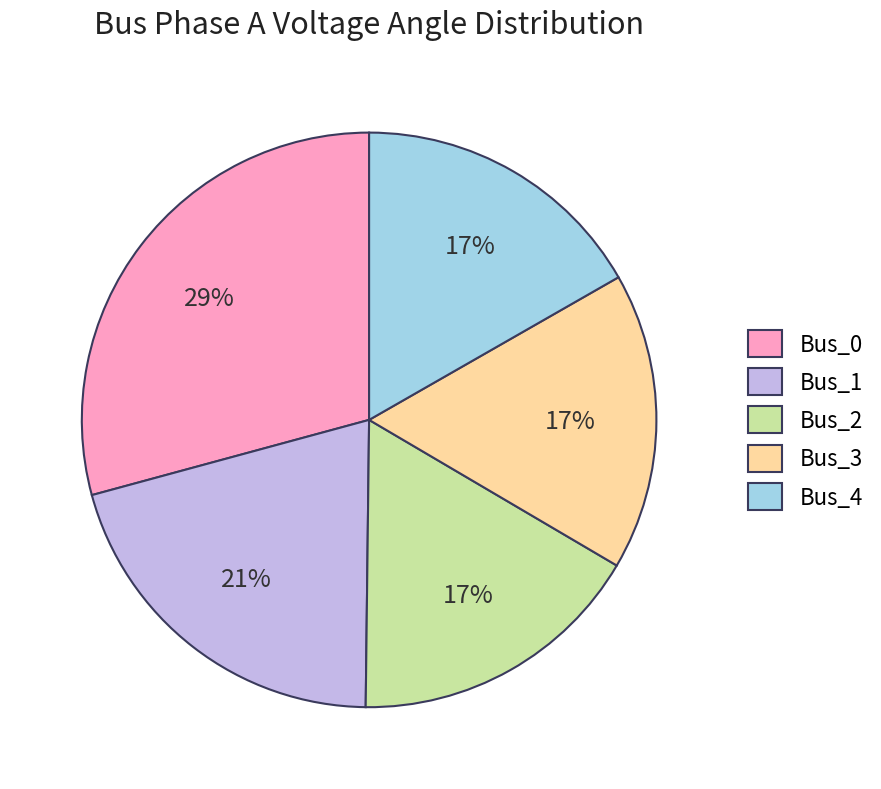

Is the sum of Bus_4 and Bus_0 greater than half?

No